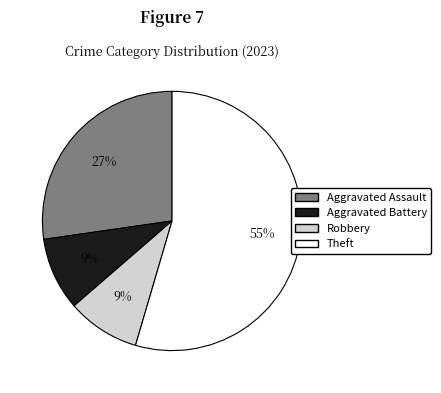

What is the ratio of the value at Aggravated Assault to the value at Theft?

0.5